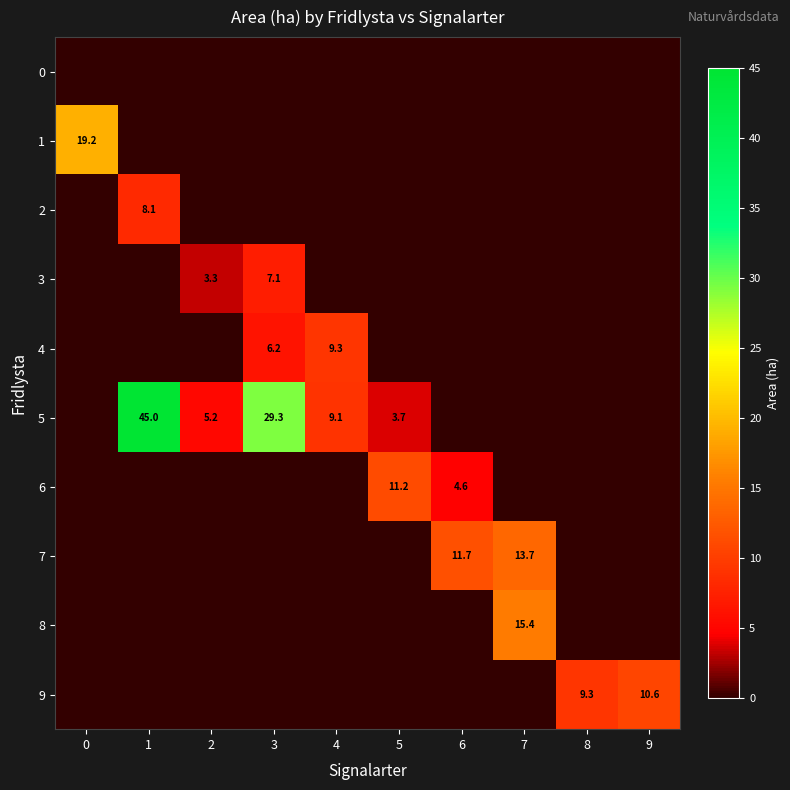

Which series has the largest range (max minus min)?

5